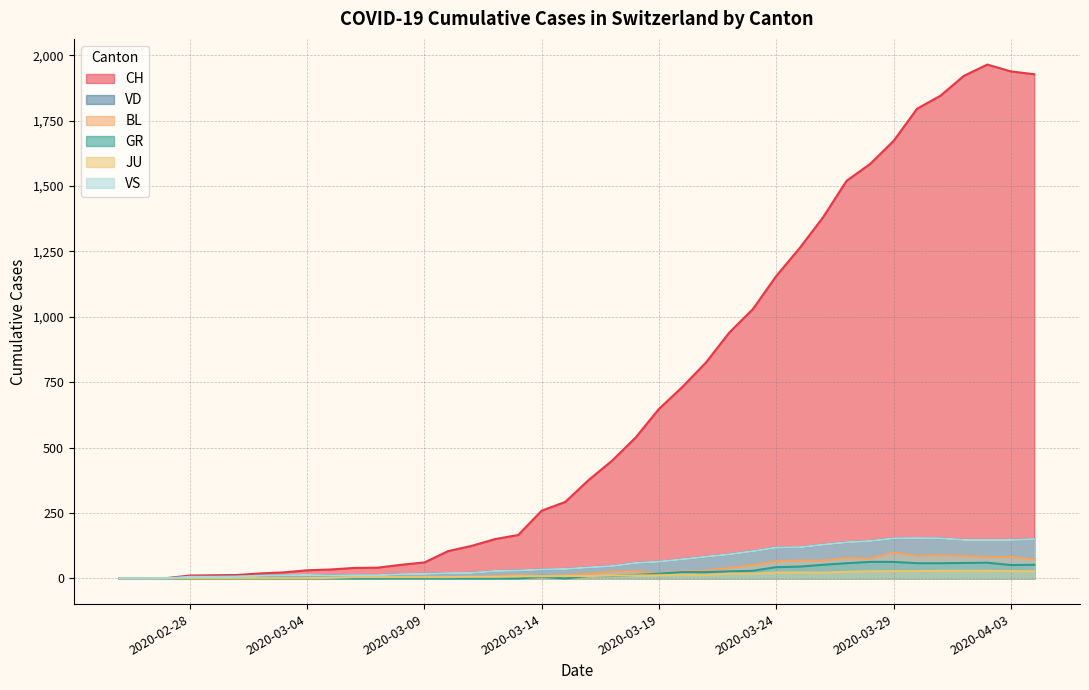

Which series ends up on top after the final intersection of GR and JU?

GR